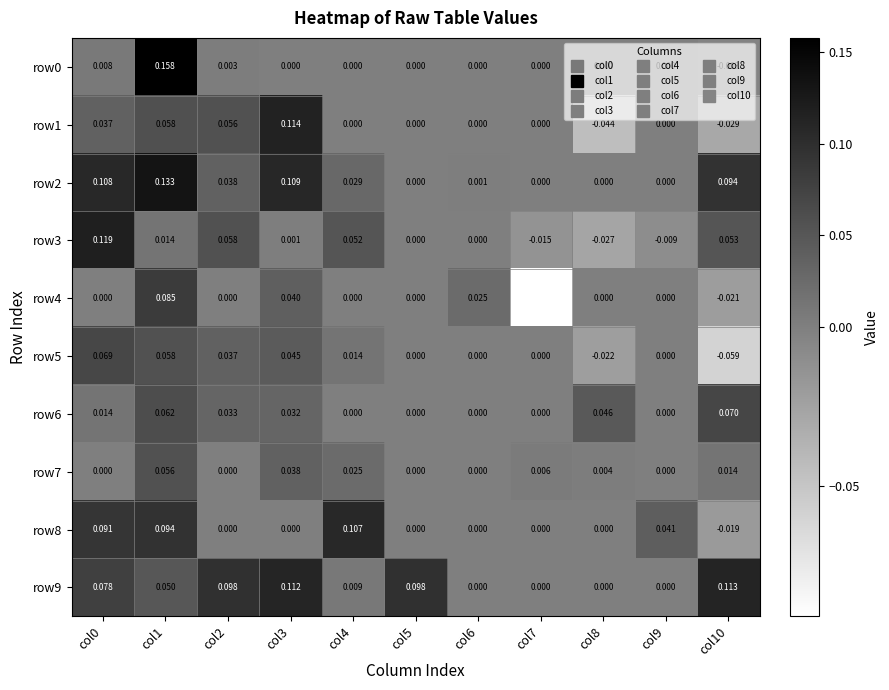

Is the value of row1 at col3 greater than the value of row5 at col2?

Yes